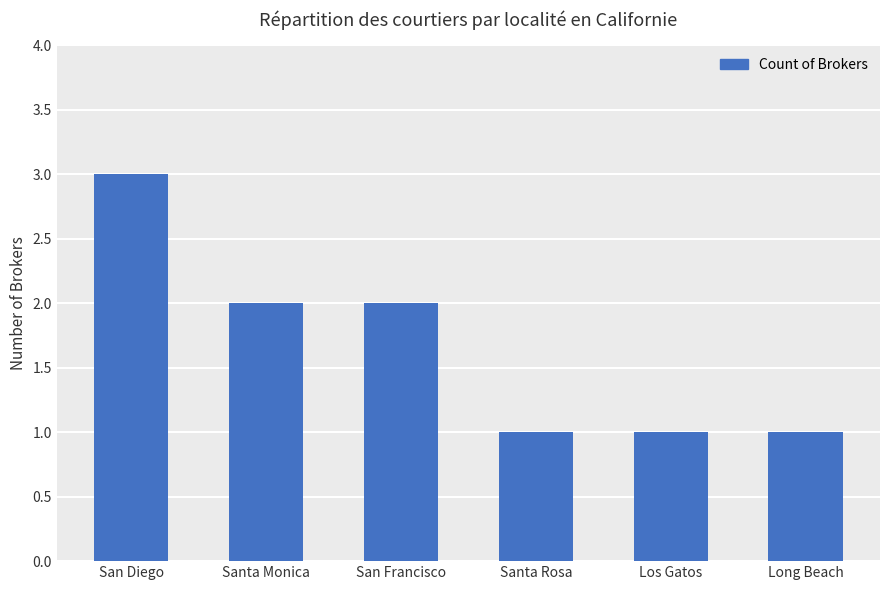

How many bars are there in total?

6